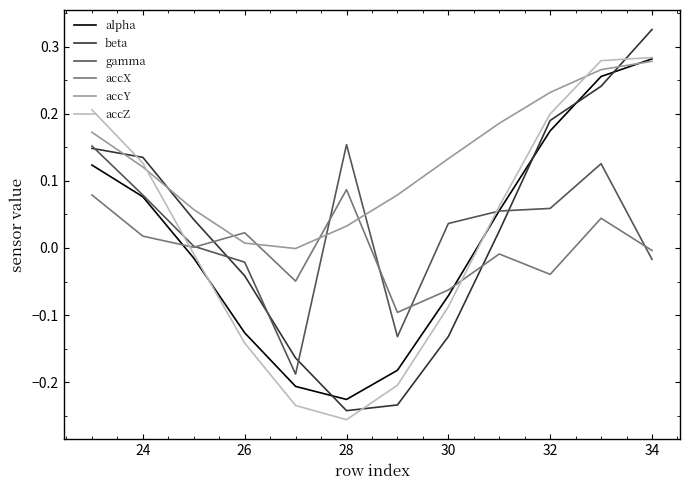

How many times do accZ and accX cross each other?

2